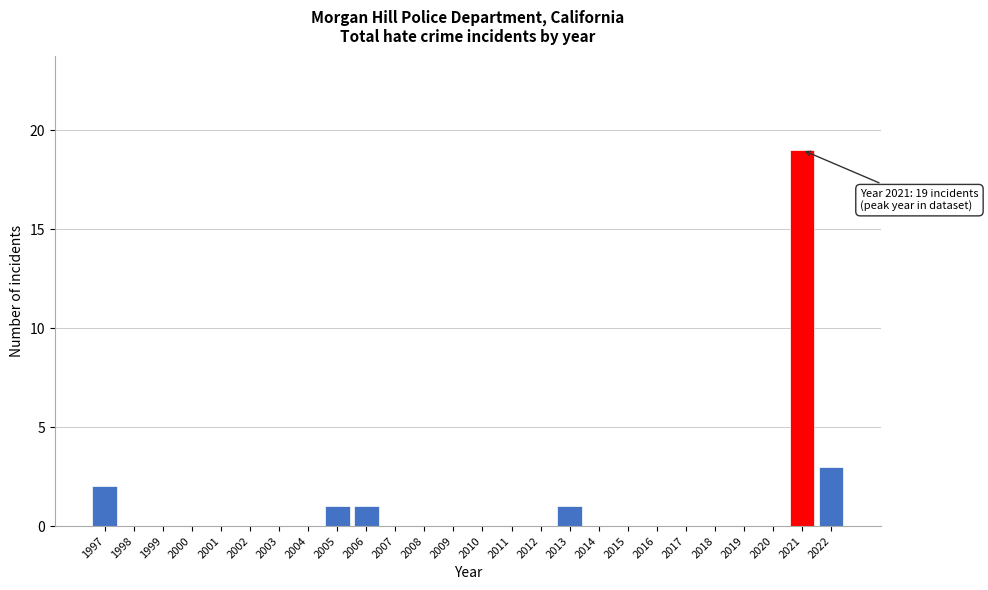

Reading right to left, list all the values displayed in this chart.

2022=3	2021=19	2020=0	2019=0	2018=0	2017=0	2016=0	2015=0	2014=0	2013=1	2012=0	2011=0	2010=0	2009=0	2008=0	2007=0	2006=1	2005=1	2004=0	2003=0	2002=0	2001=0	2000=0	1999=0	1998=0	1997=2